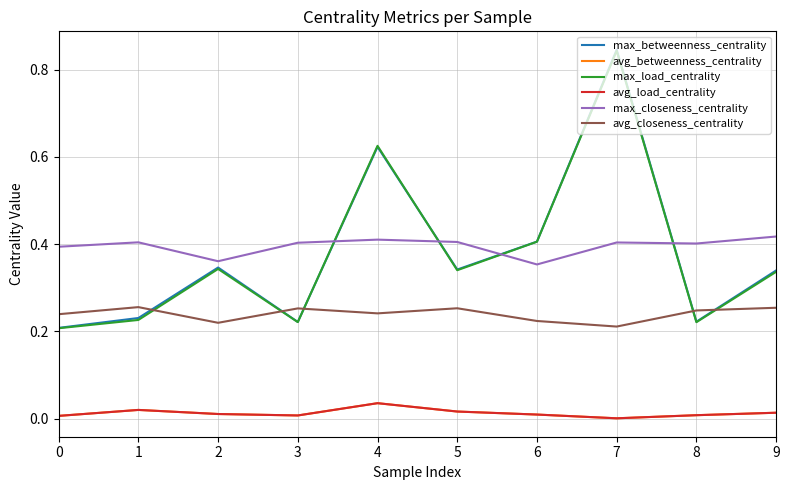

Is the value of avg_closeness_centrality at 5 greater than the value of max_betweenness_centrality at 7?

No